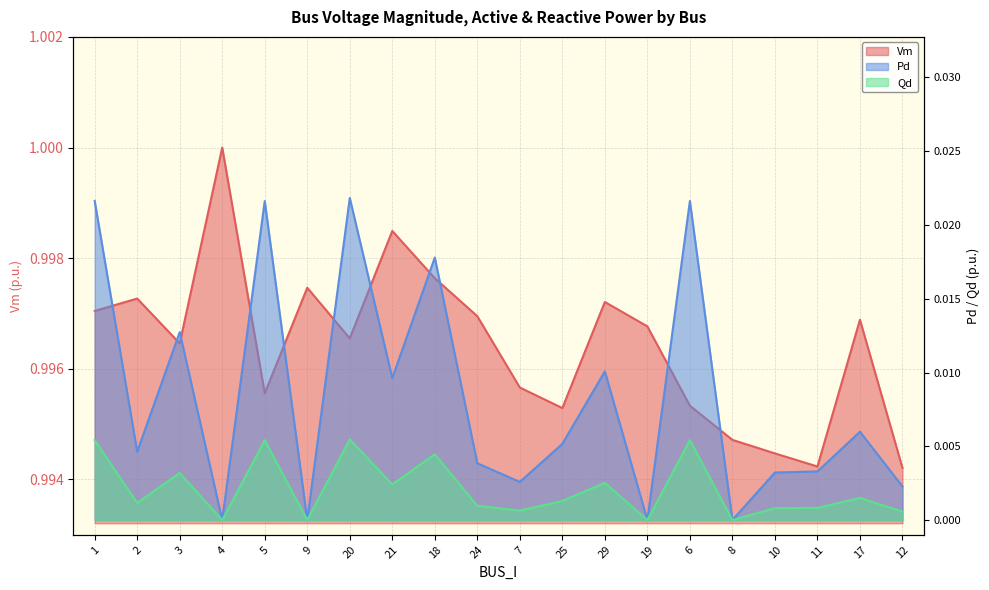

How many distinct data groups are displayed?

3